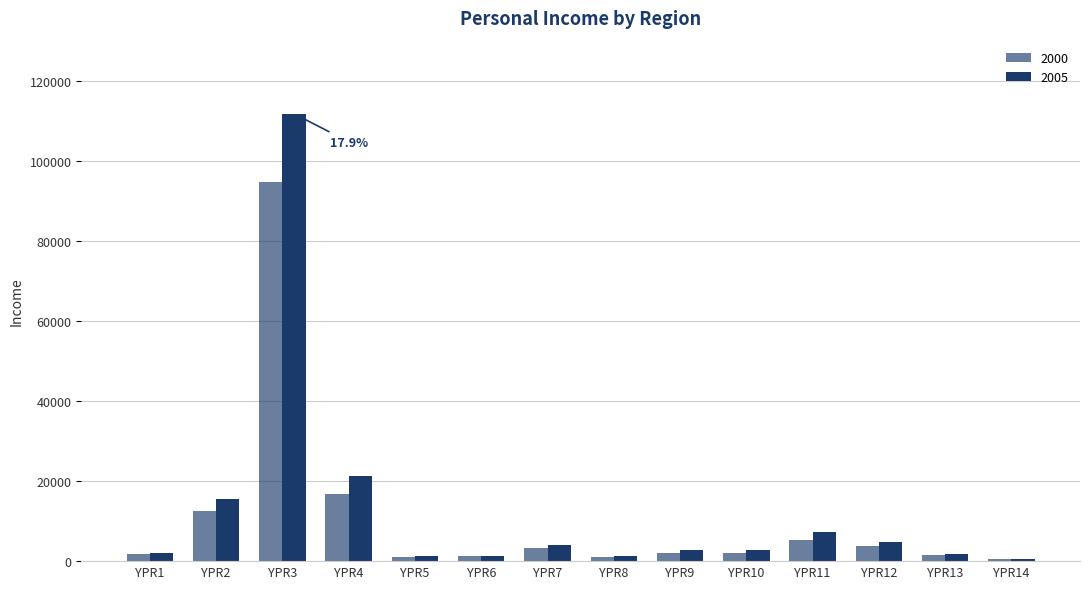

How many bars are there in total?

28